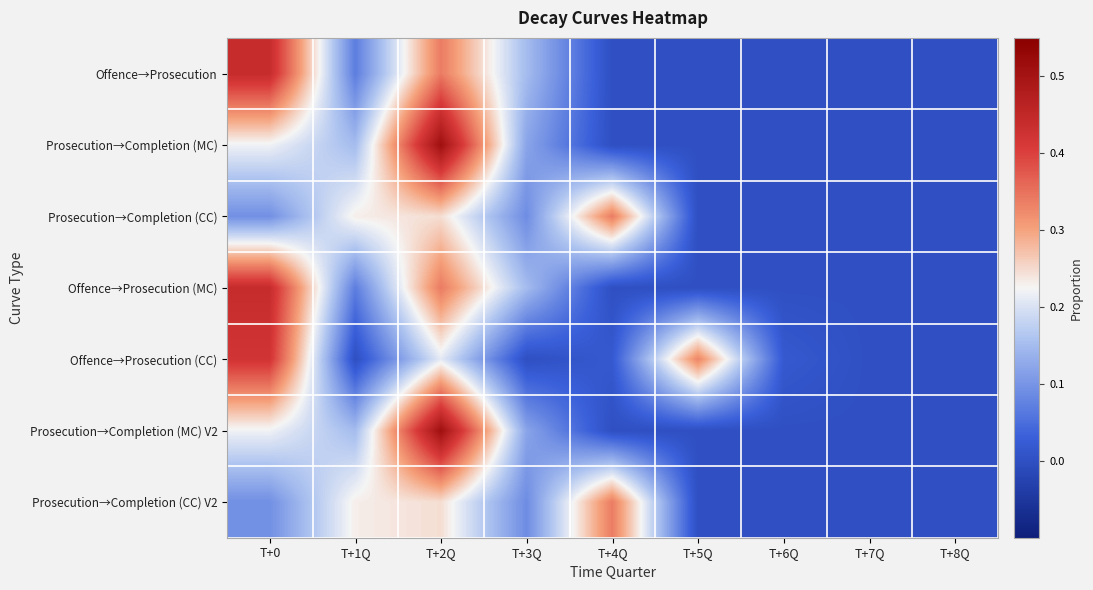

What is the difference between the highest and lowest values at T+3Q?

0.1